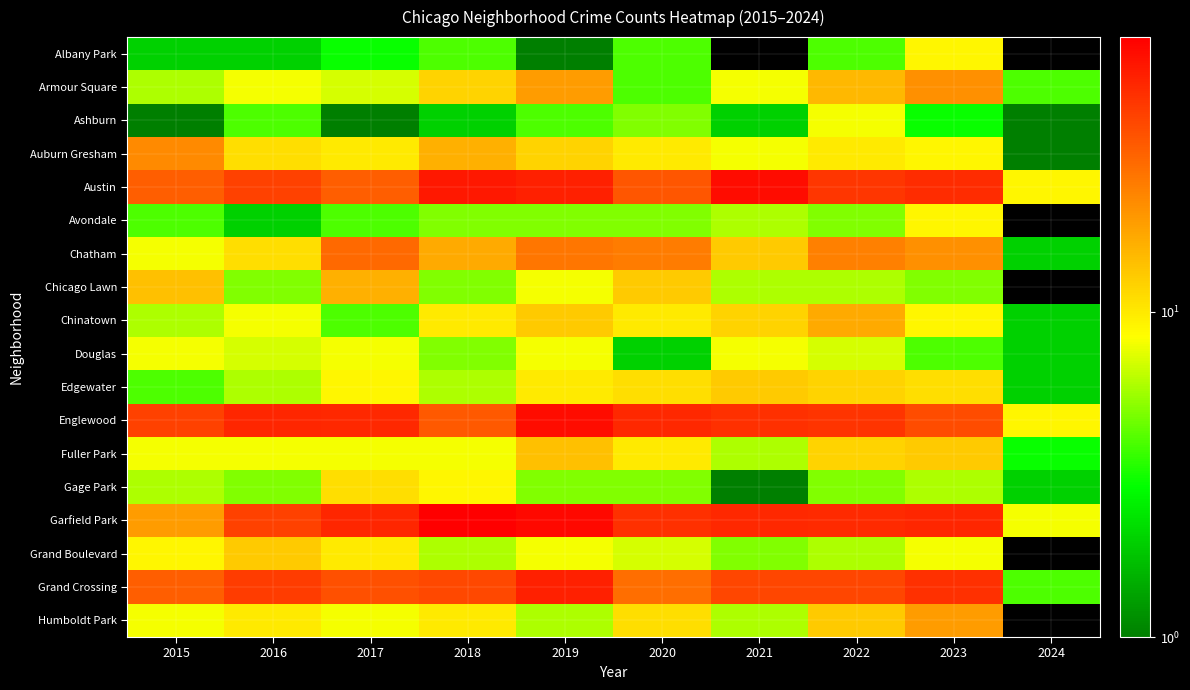

Which category has the highest value in the Englewood series?

2019